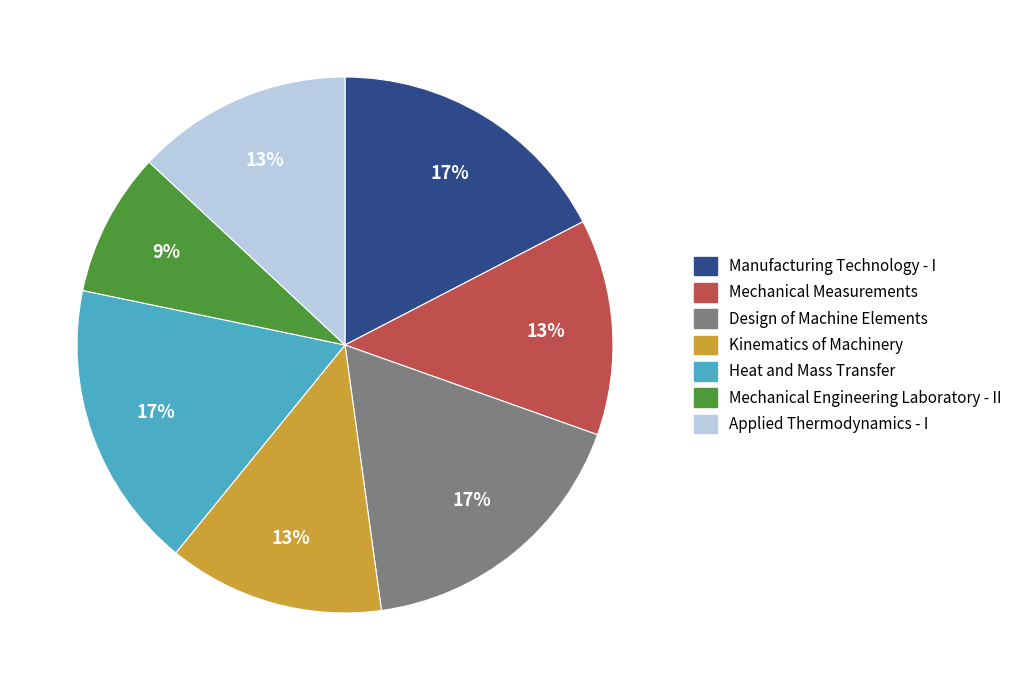

To the nearest percent, what percentage of the pie is Mechanical Engineering Laboratory - II?

9%